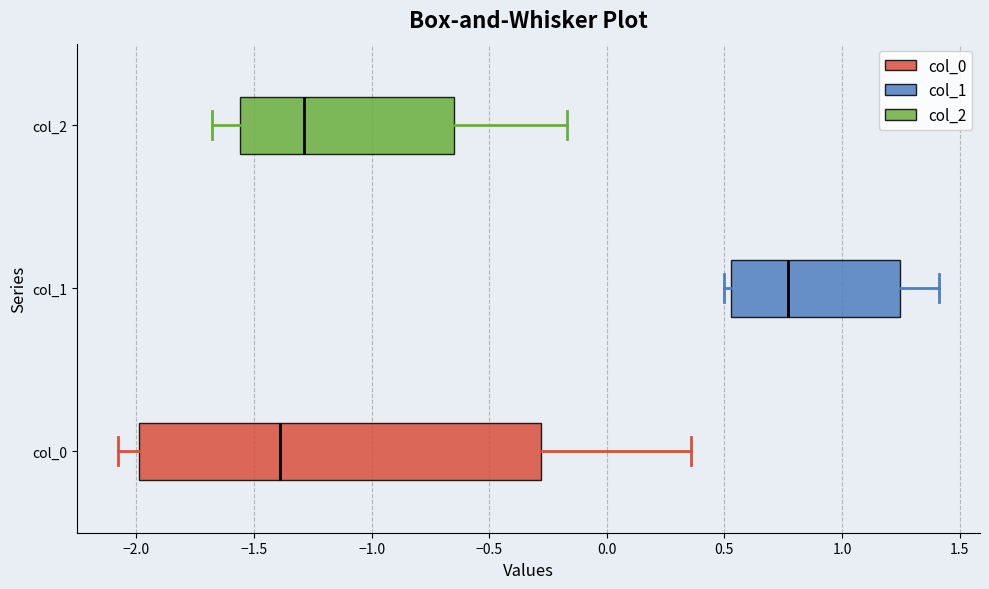

Comparing the boxes themselves (not the whiskers), which one is the widest?

col_0